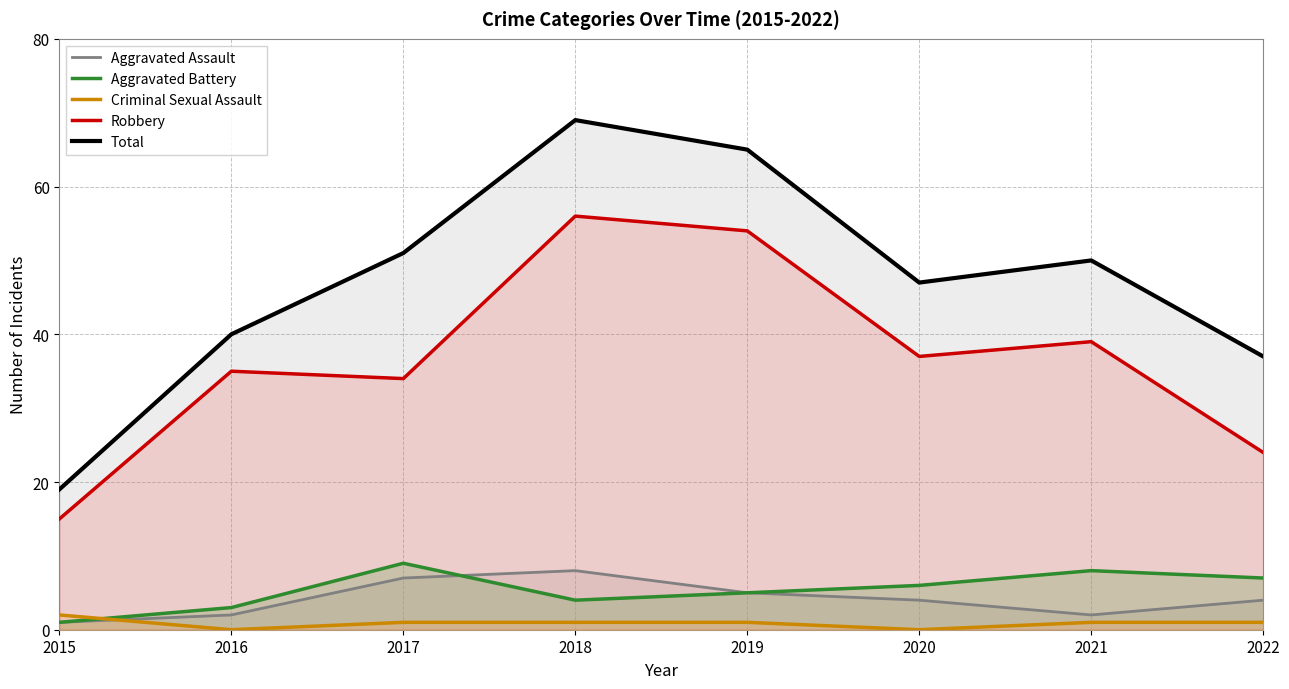

Reading right to left, what are all the values shown in this chart?

Aggravated Assault: 2022=4	2021=2	2020=4	2019=5	2018=8	2017=7	2016=2	2015=1
Aggravated Battery: 2022=7	2021=8	2020=6	2019=5	2018=4	2017=9	2016=3	2015=1
Criminal Sexual Assault: 2022=1	2021=1	2020=0	2019=1	2018=1	2017=1	2016=0	2015=2
Robbery: 2022=24	2021=39	2020=37	2019=54	2018=56	2017=34	2016=35	2015=15
Total: 2022=37	2021=50	2020=47	2019=65	2018=69	2017=51	2016=40	2015=19